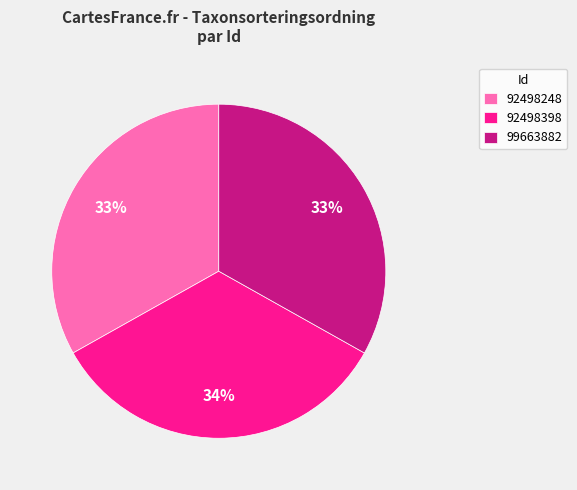

What percentage is the 99663882 slice, to the nearest percent?

33%